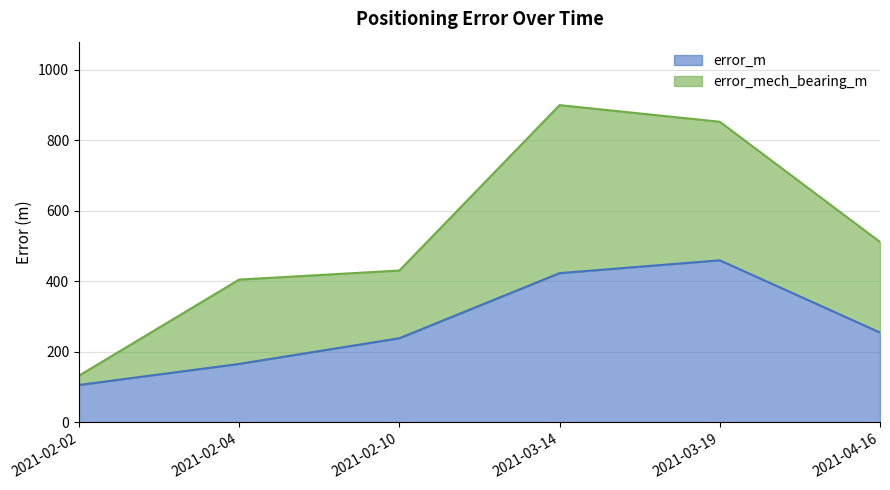

At how many categories does at least one series exceed 497?

3